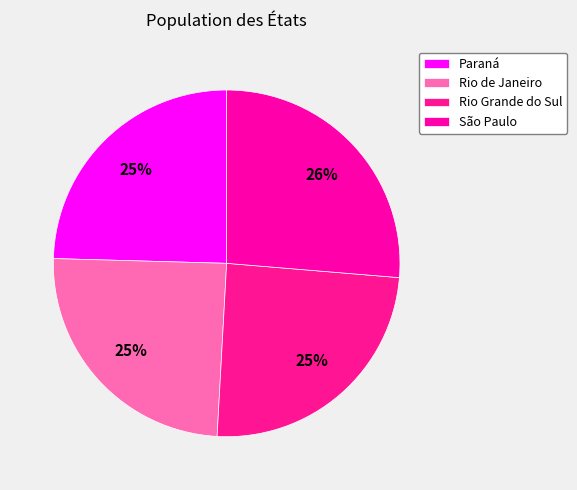

The São Paulo slice represents 21% of the pie. True or false?

False